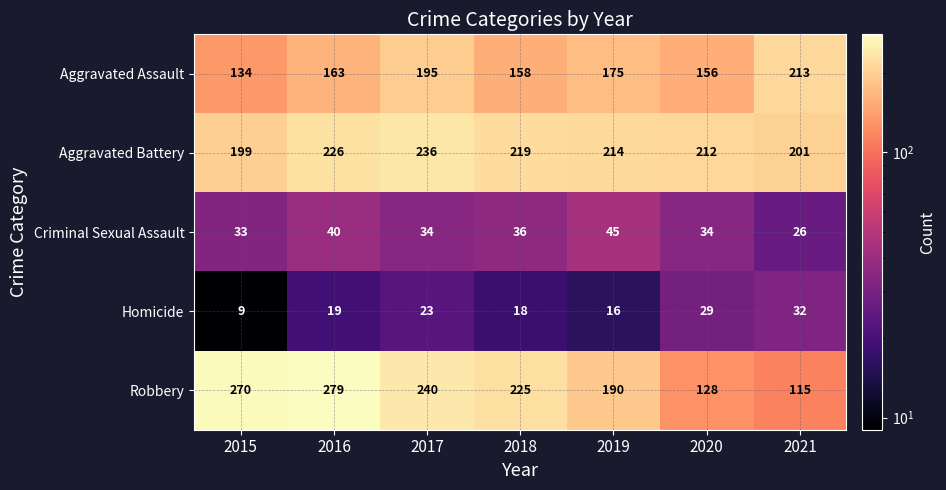

What is the approximate value of Aggravated Assault at 2019, to the nearest 5?

175